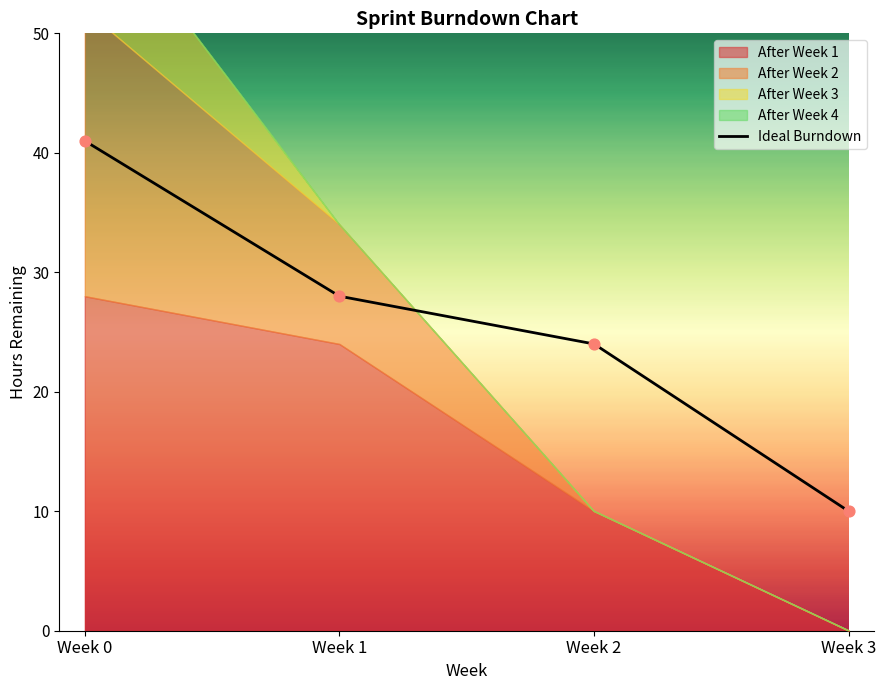

At how many categories does at least one series exceed 21?

2